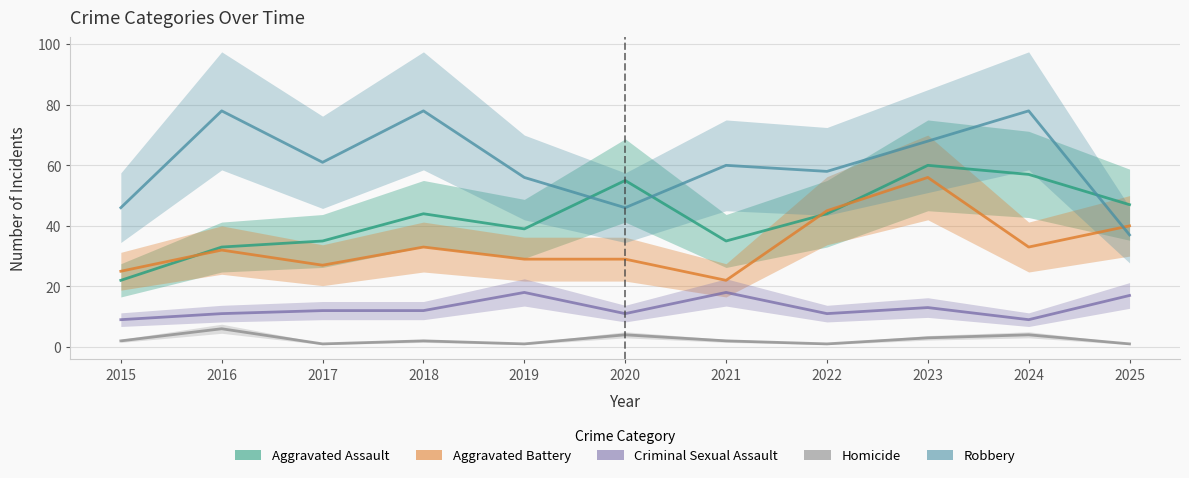

Reading left to right, list all the values displayed in this chart.

Aggravated Assault: 2015=22	2016=33	2017=35	2018=44	2019=39	2020=55	2021=35	2022=44	2023=60	2024=57	2025=47
Aggravated Battery: 2015=25	2016=32	2017=27	2018=33	2019=29	2020=29	2021=22	2022=45	2023=56	2024=33	2025=40
Criminal Sexual Assault: 2015=9	2016=11	2017=12	2018=12	2019=18	2020=11	2021=18	2022=11	2023=13	2024=9	2025=17
Homicide: 2015=2	2016=6	2017=1	2018=2	2019=1	2020=4	2021=2	2022=1	2023=3	2024=4	2025=1
Robbery: 2015=46	2016=78	2017=61	2018=78	2019=56	2020=46	2021=60	2022=58	2023=68	2024=78	2025=37